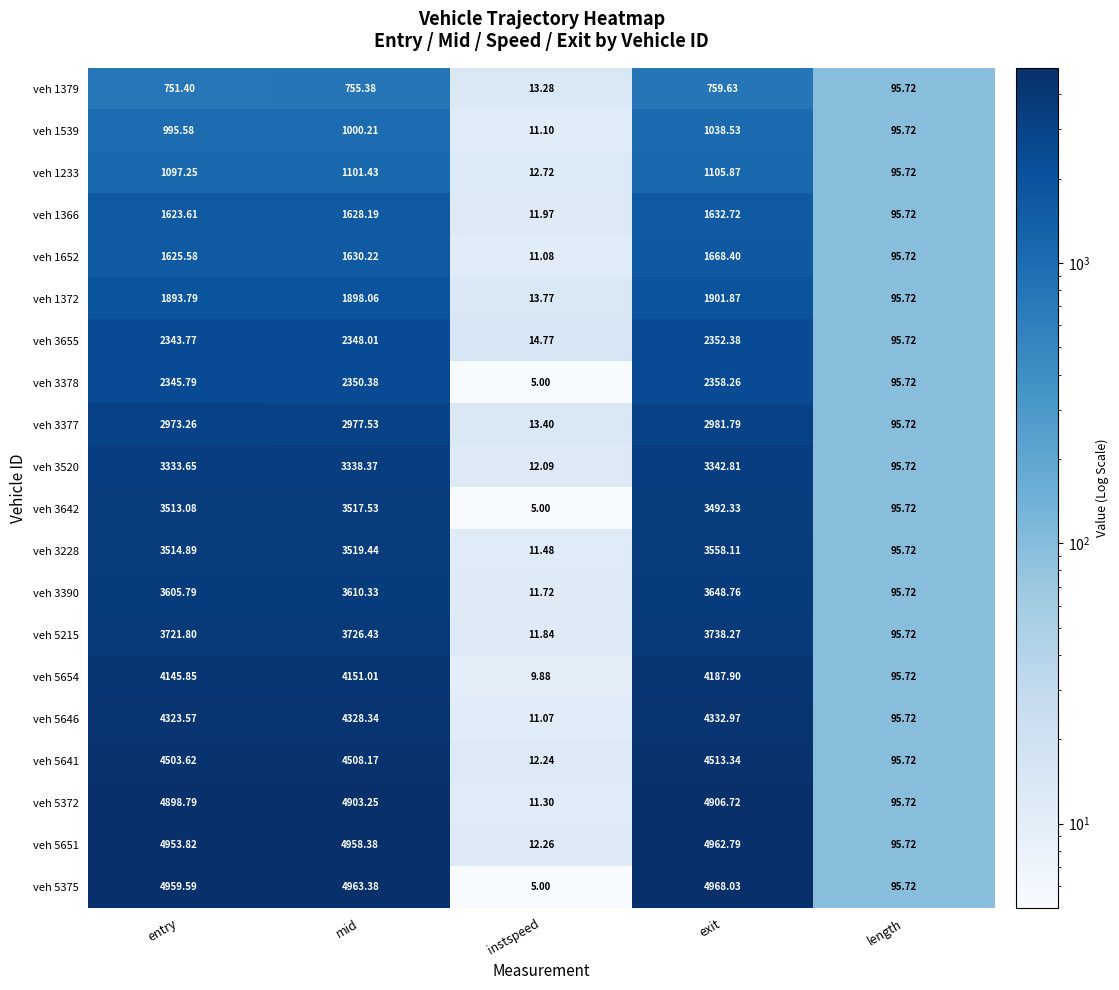

Where is veh 3655 nearest to the value 1183?

length